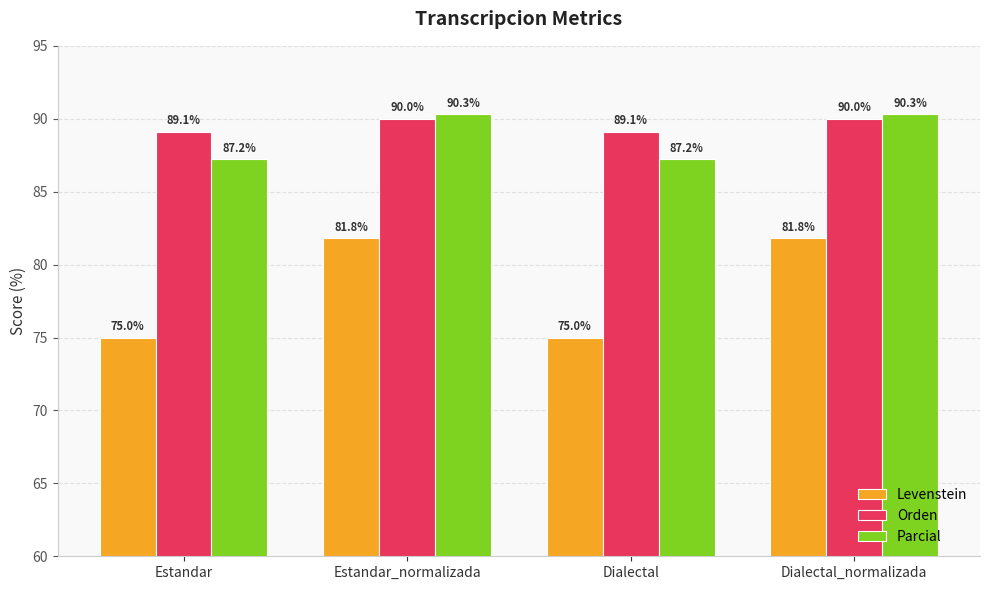

The value of Orden at Dialectal_normalizada is 90.0. True or false?

True